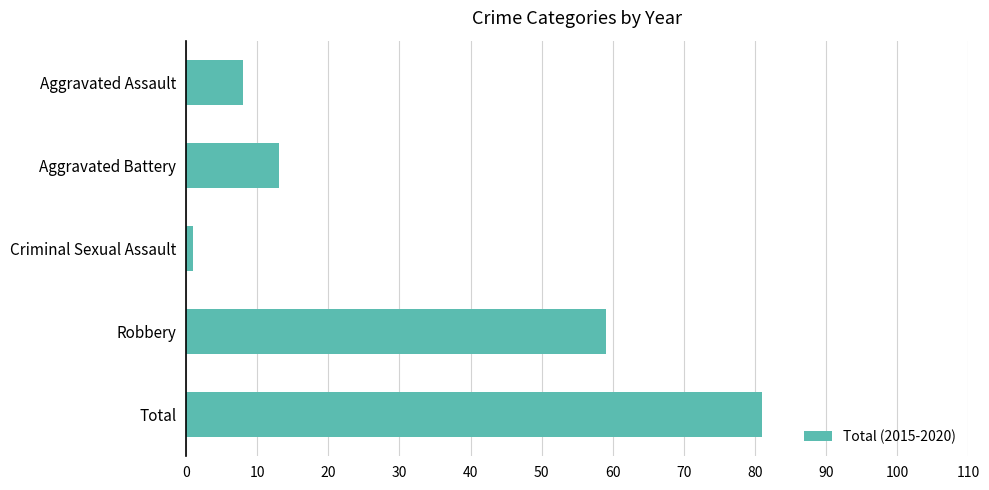

How many distinct data groups are displayed?

1